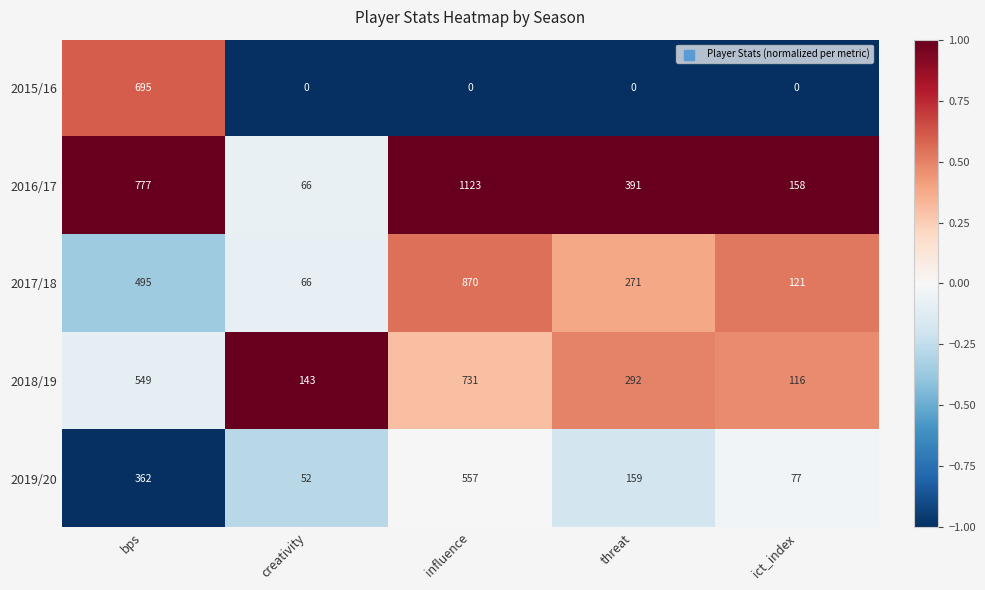

List the series in order of their peak value, lowest first.

2019/20, 2015/16, 2018/19, 2017/18, 2016/17